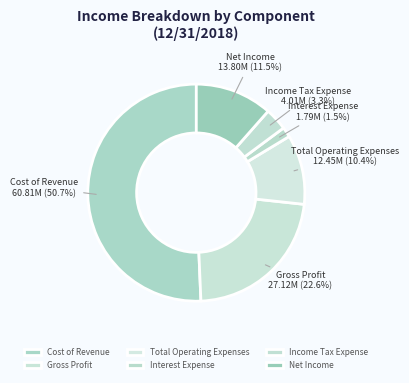

What percentage is the Cost of Revenue slice, to the nearest percent?

51%